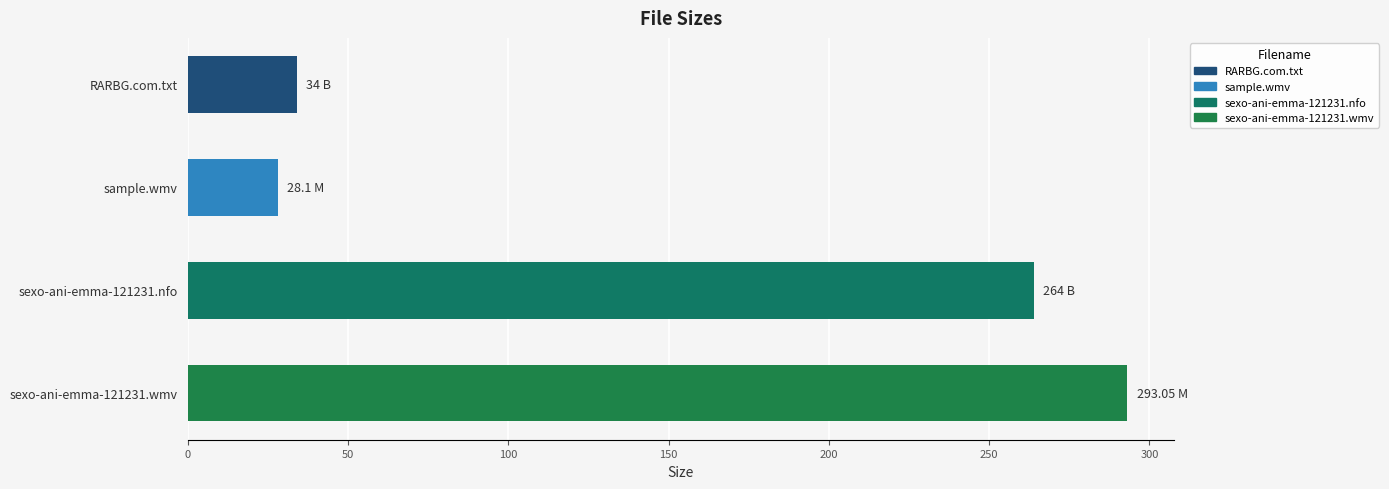

How many categories are shown in the chart?

4